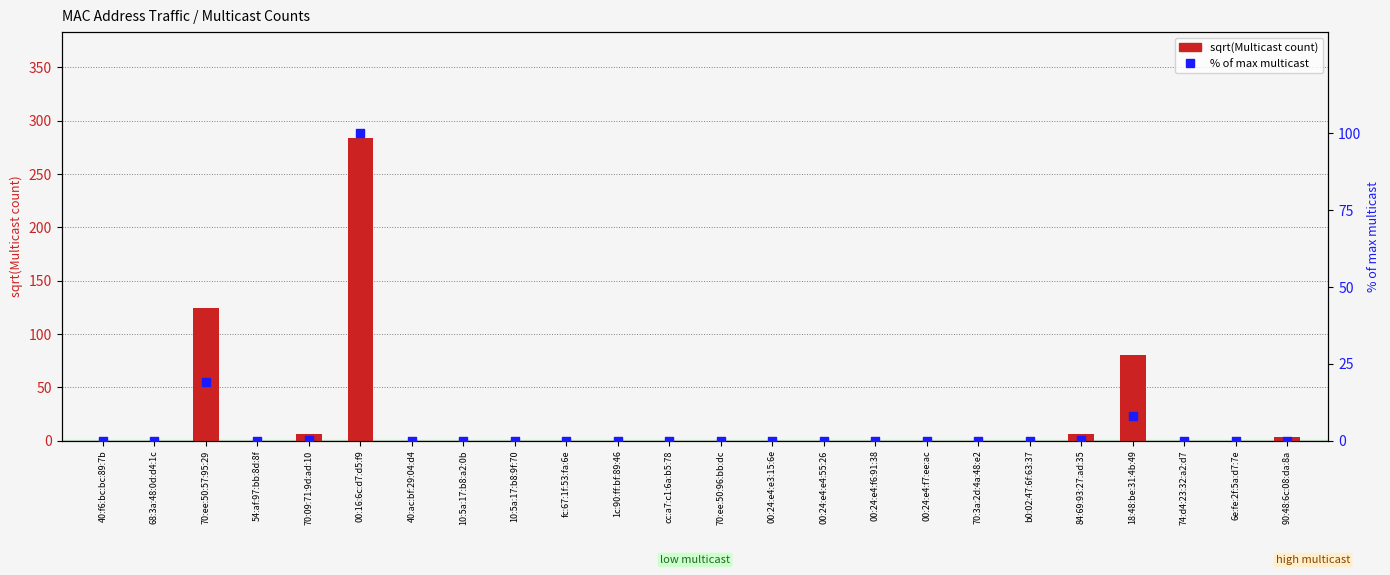

Which series contains the lowest Y value?

Multicast (sqrt count)